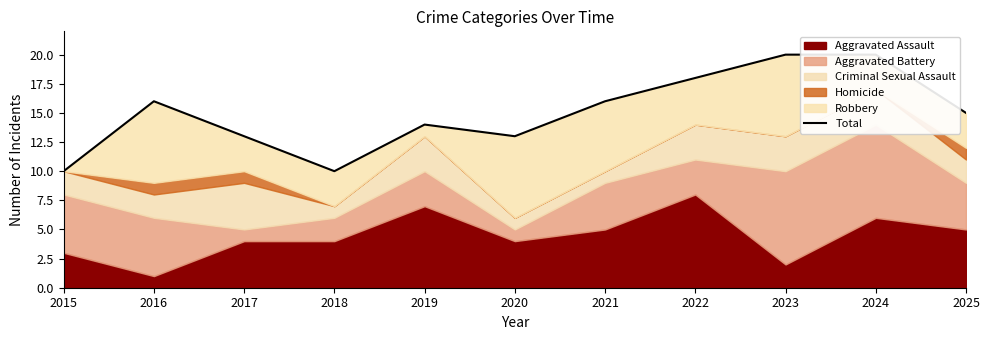

The chart shows a value of 22 at 2020. True or false?

False